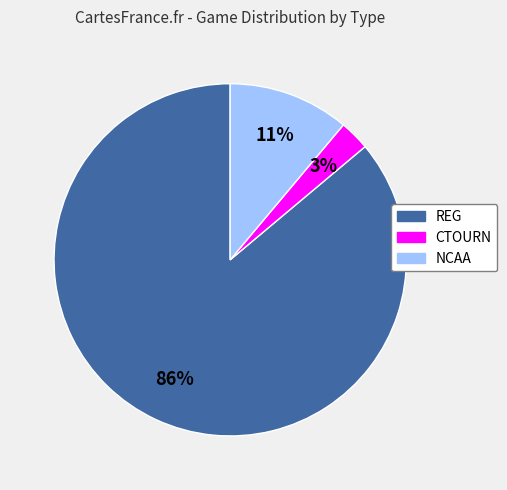

Do CTOURN and NCAA together represent more than half of the pie?

No